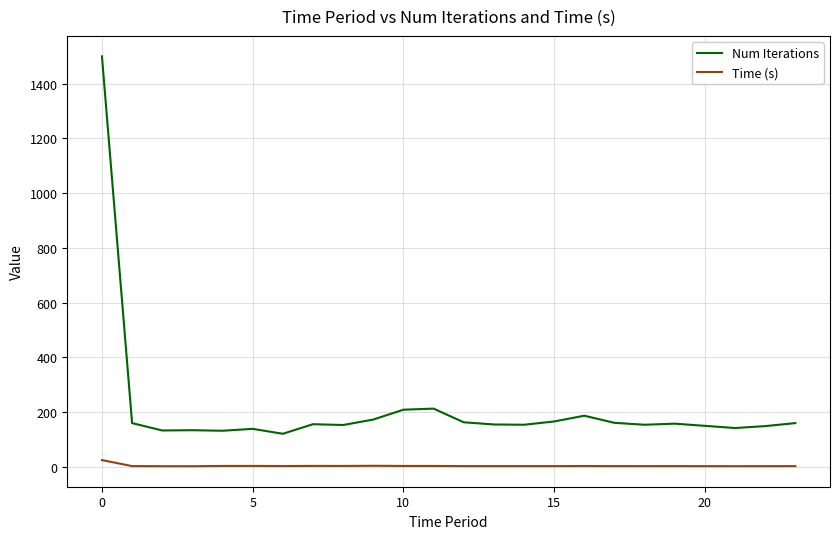

List the series in order of their peak value, lowest first.

Time (s), Num Iterations